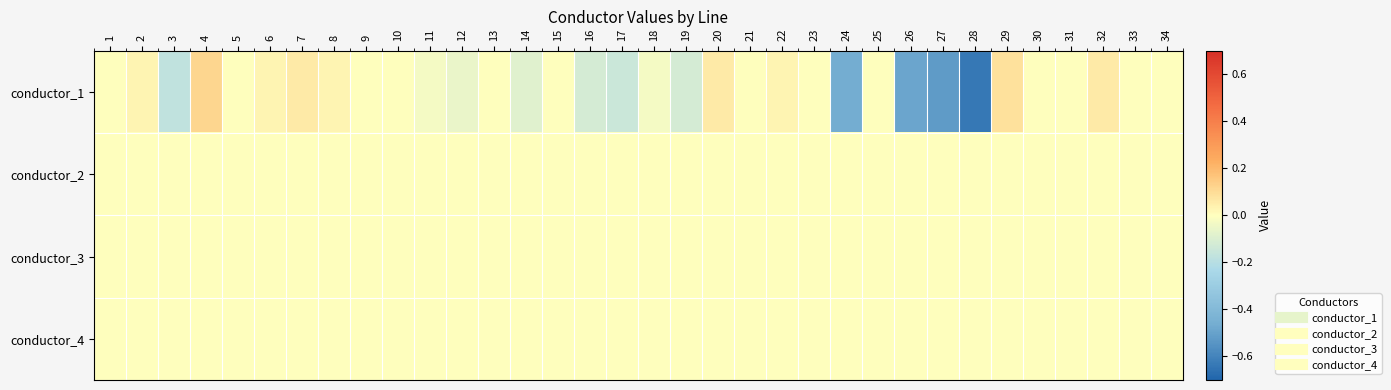

List the series in order of their peak value, lowest first.

conductor_2, conductor_3, conductor_4, conductor_1